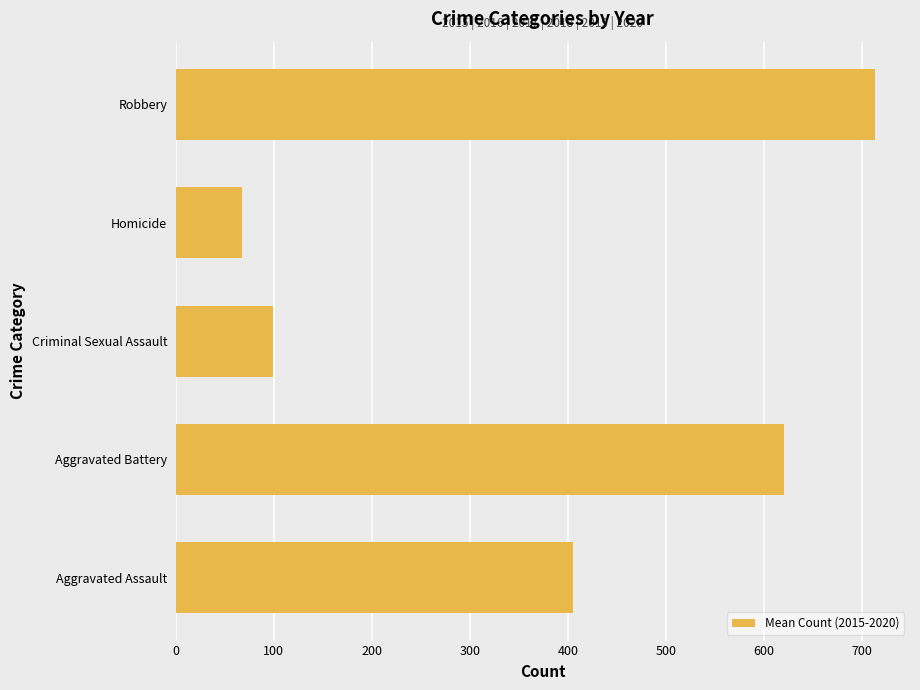

Reading bottom to top, what are all the values shown in this chart?

Aggravated Assault=405.2	Aggravated Battery=620.5	Criminal Sexual Assault=99.5	Homicide=68.2	Robbery=713.3